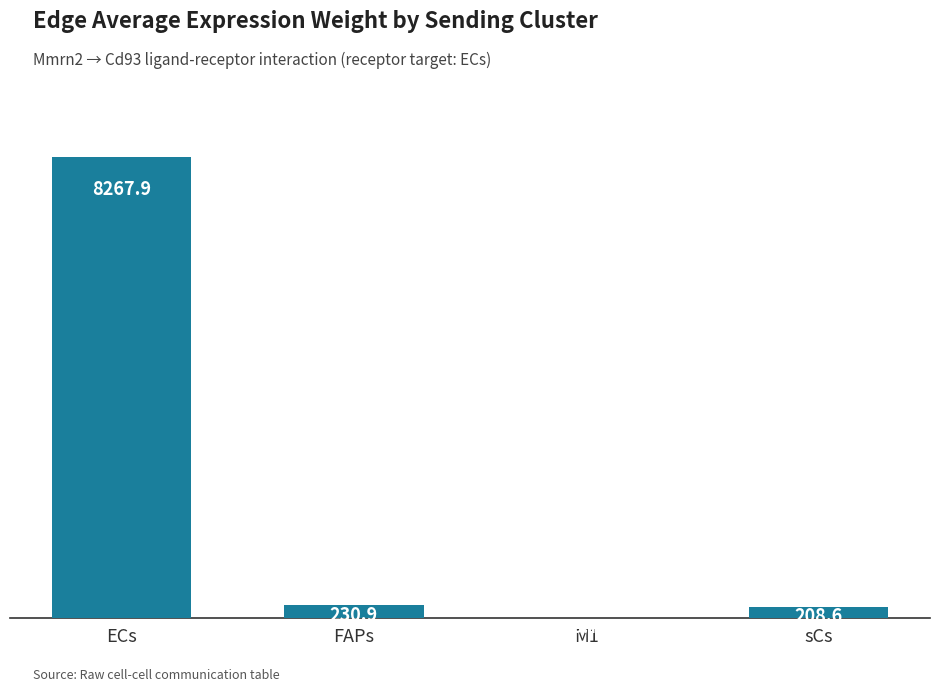

Are the bars grouped side by side (vs. stacked)?

No